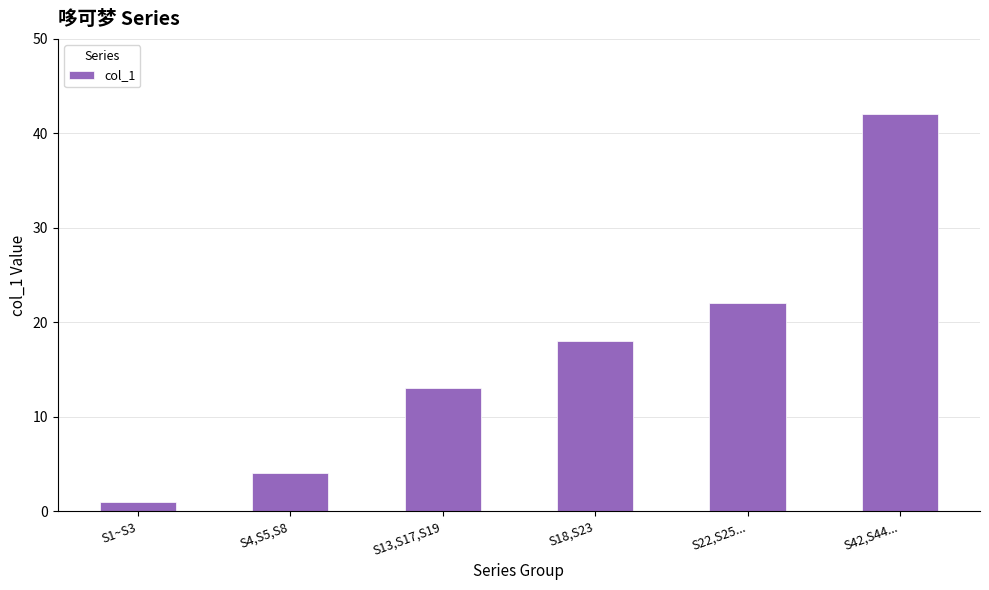

Reading right to left, list all the values displayed in this chart.

42	22	18	13	4	1